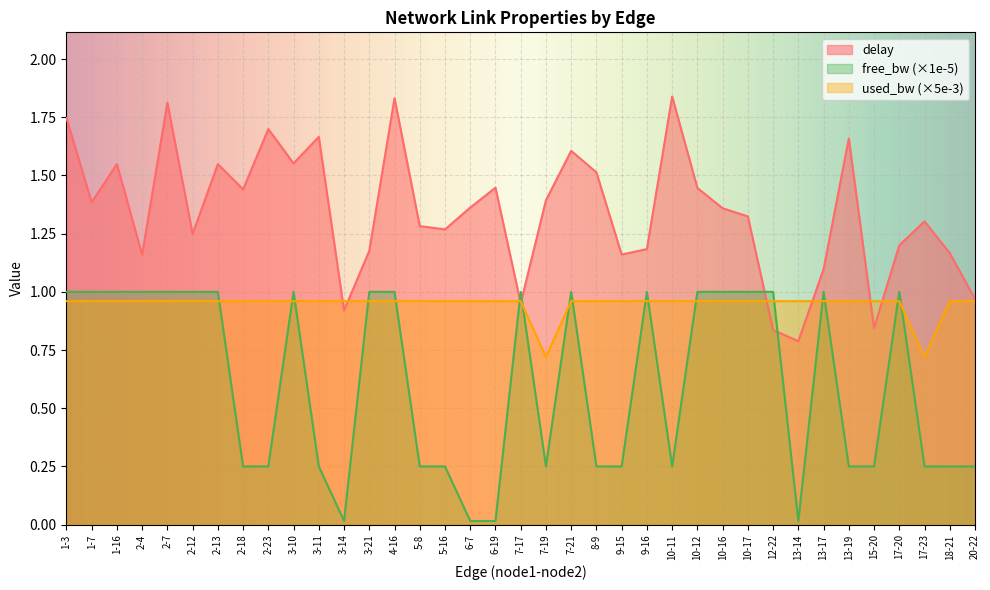

What is the difference between the highest and lowest values at 7-21?

0.6